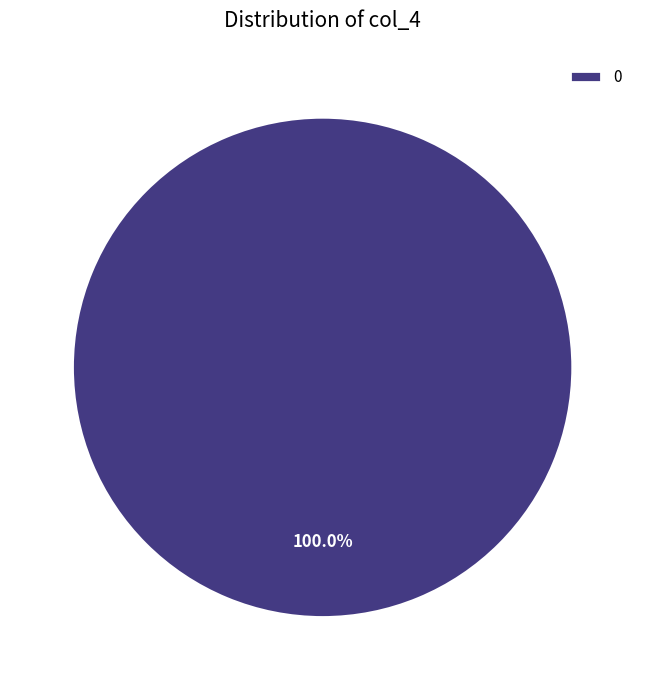

Is there a majority slice in this chart?

Yes